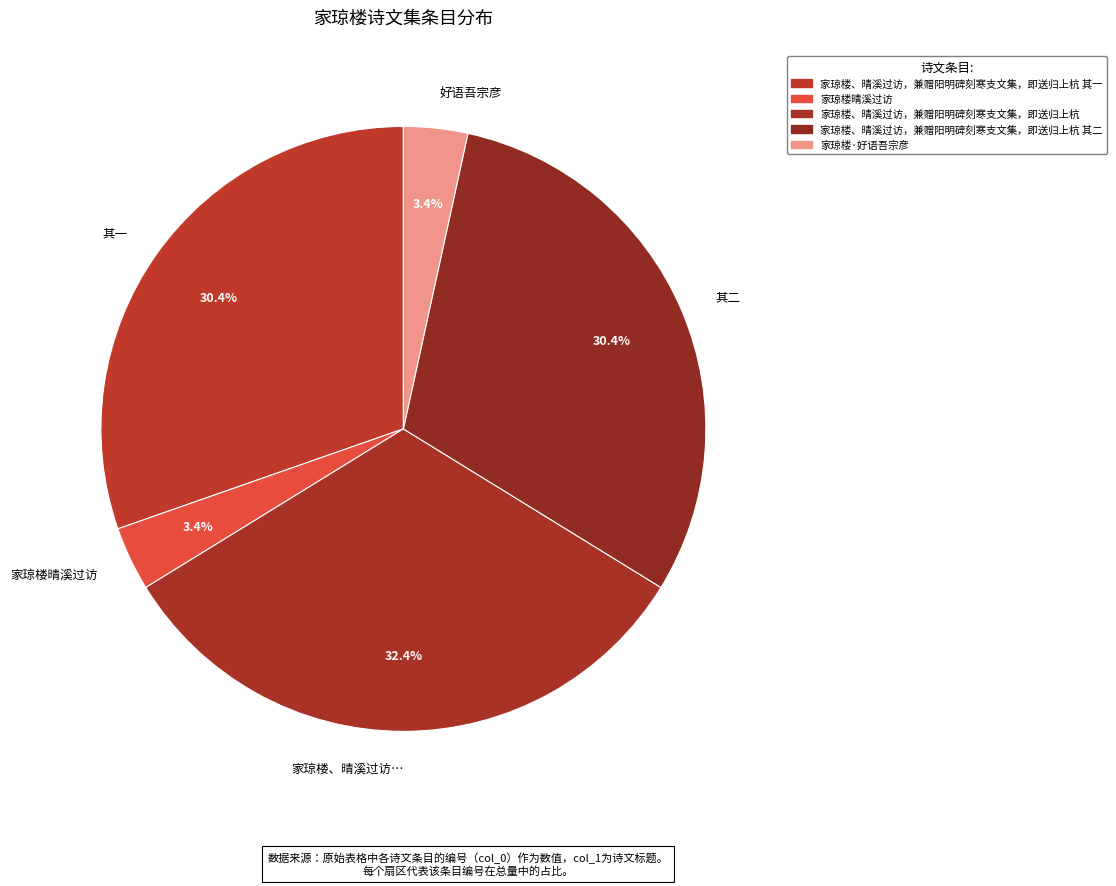

How much of the chart is everything except 其二?

69.6%